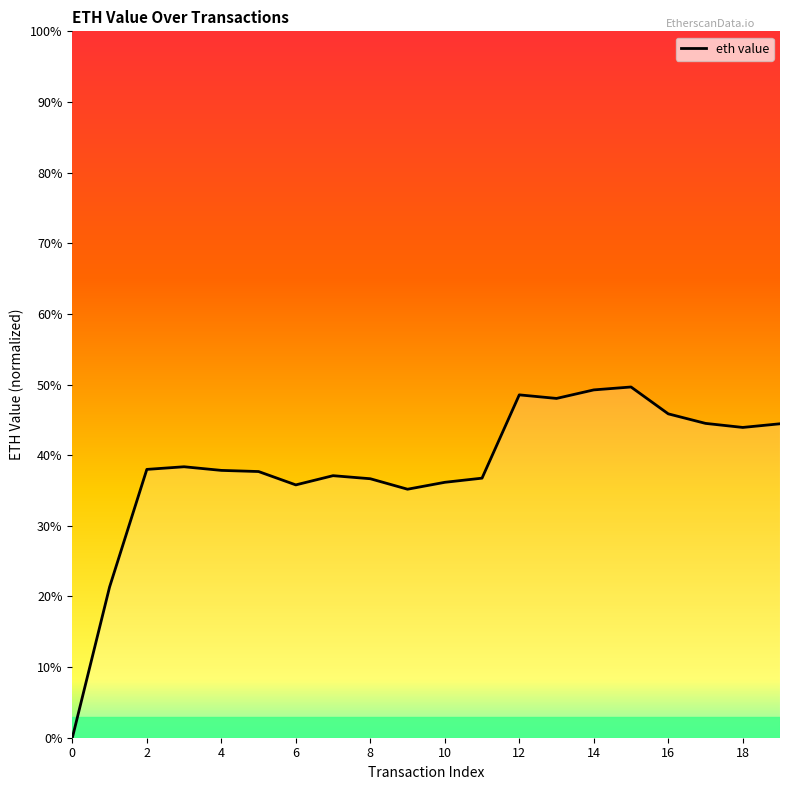

How many data points are above 0?

19